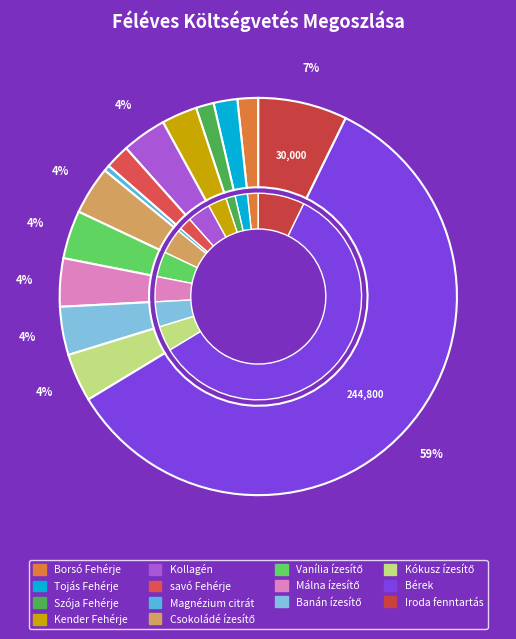

What is the total percentage of Kender Fehérje and Szója Fehérje?

4.3%